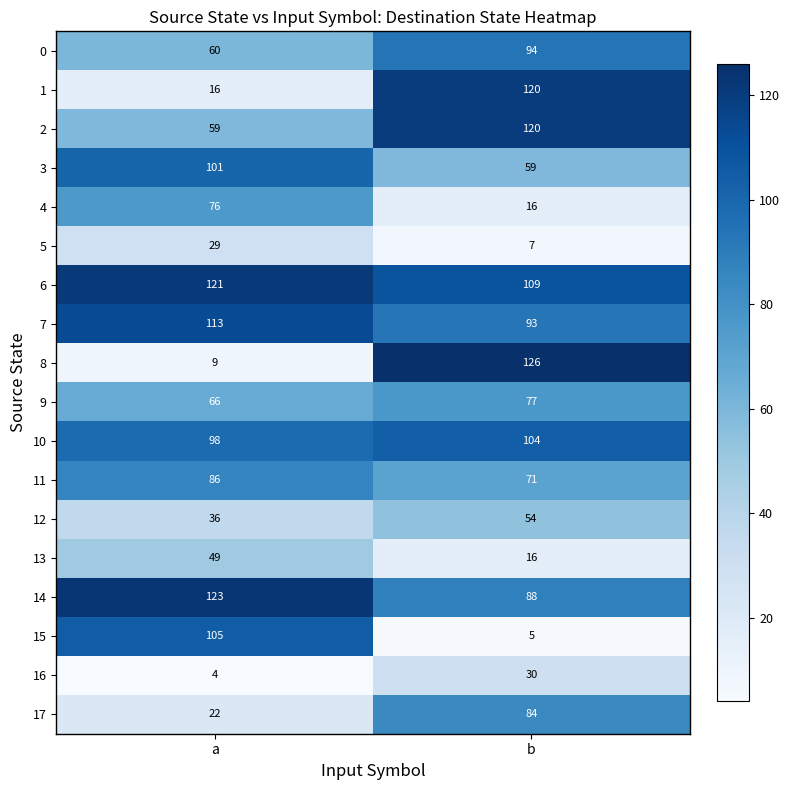

Which series has the widest spread of values?

8